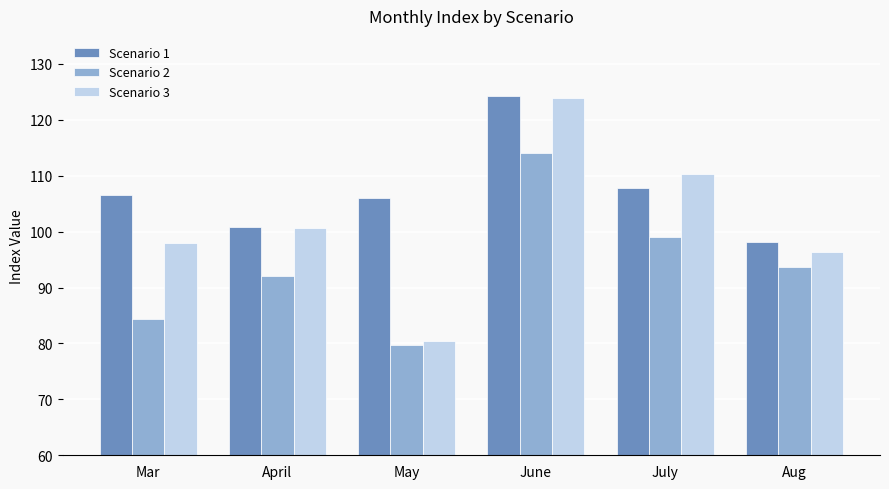

What is the average value of the Scenario 3 series?

101.5